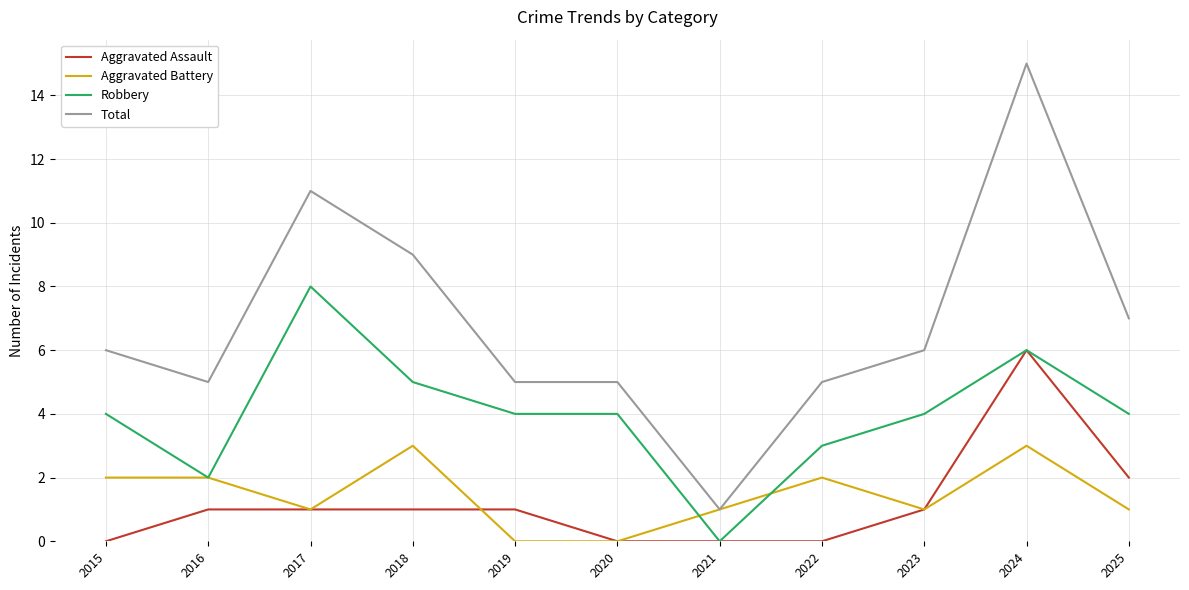

Reading right to left, transcribe all the data shown in this chart.

Aggravated Assault: 2025=2	2024=6	2023=1	2022=0	2021=0	2020=0	2019=1	2018=1	2017=1	2016=1	2015=0
Aggravated Battery: 2025=1	2024=3	2023=1	2022=2	2021=1	2020=0	2019=0	2018=3	2017=1	2016=2	2015=2
Robbery: 2025=4	2024=6	2023=4	2022=3	2021=0	2020=4	2019=4	2018=5	2017=8	2016=2	2015=4
Total: 2025=7	2024=15	2023=6	2022=5	2021=1	2020=5	2019=5	2018=9	2017=11	2016=5	2015=6